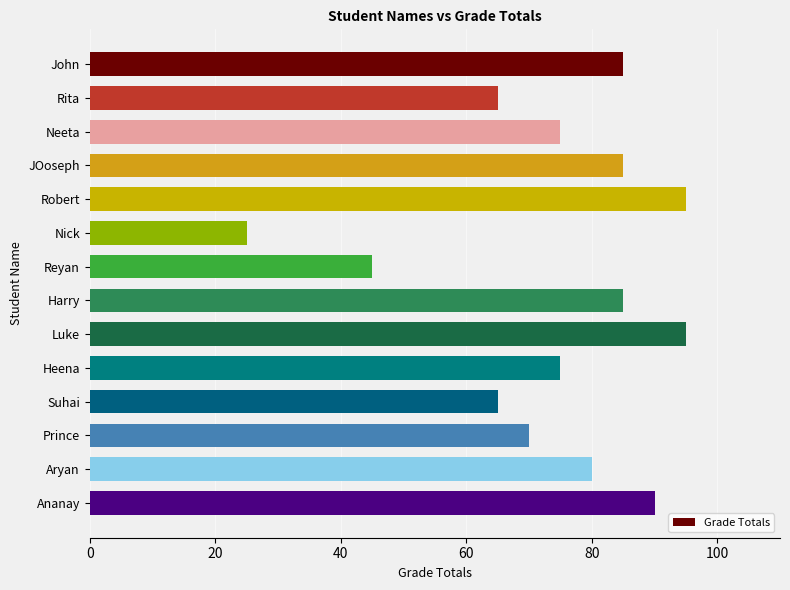

Reading top to bottom, transcribe all the data shown in this chart.

John=85	Rita=65	Neeta=75	JOoseph=85	Robert=95	Nick=25	Reyan=45	Harry=85	Luke=95	Heena=75	Suhai=65	Prince=70	Aryan=80	Ananay=90